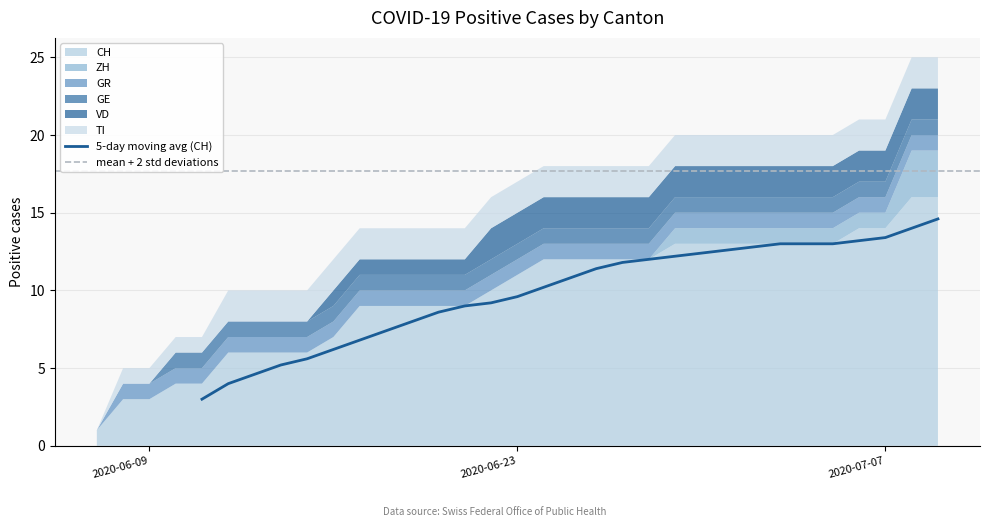

How many data points in GE are less than 1?

3